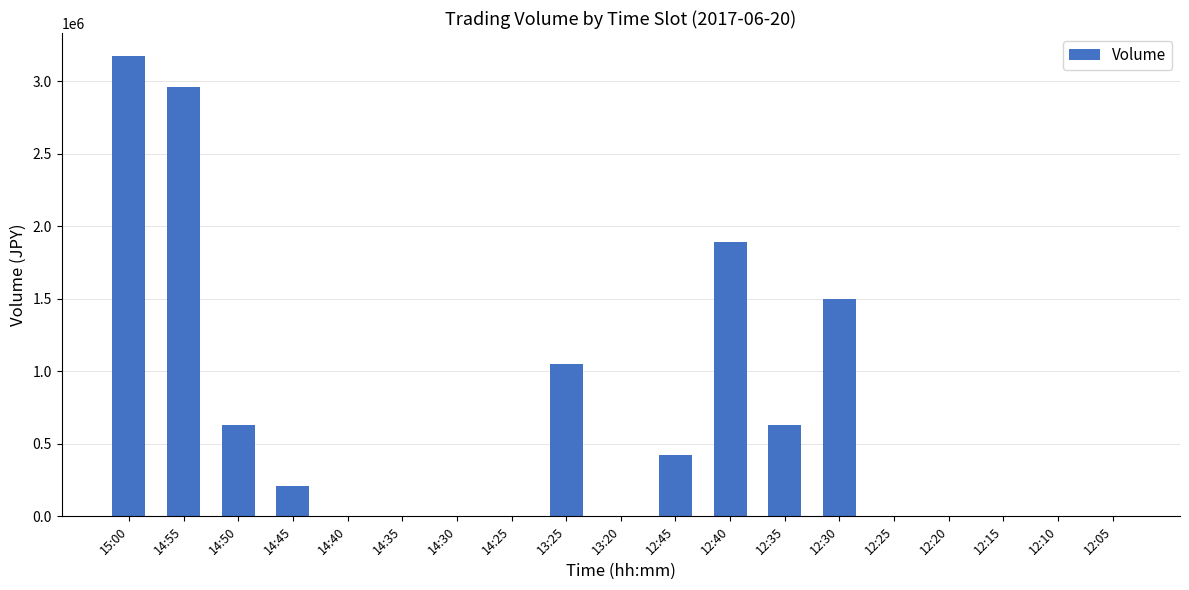

What is the average value?

656089